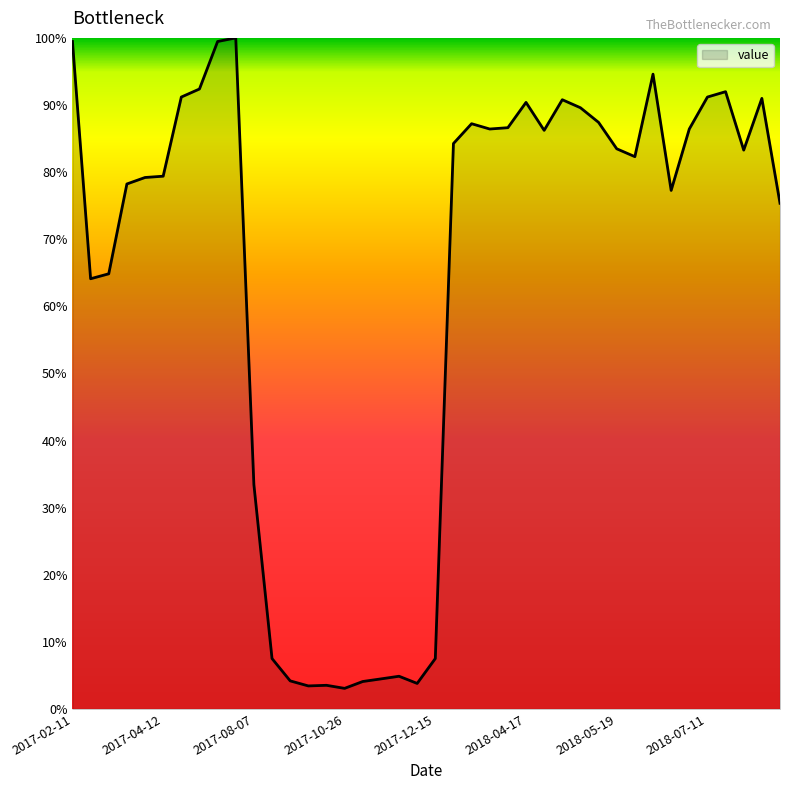

What is the greatest value displayed?

100.0